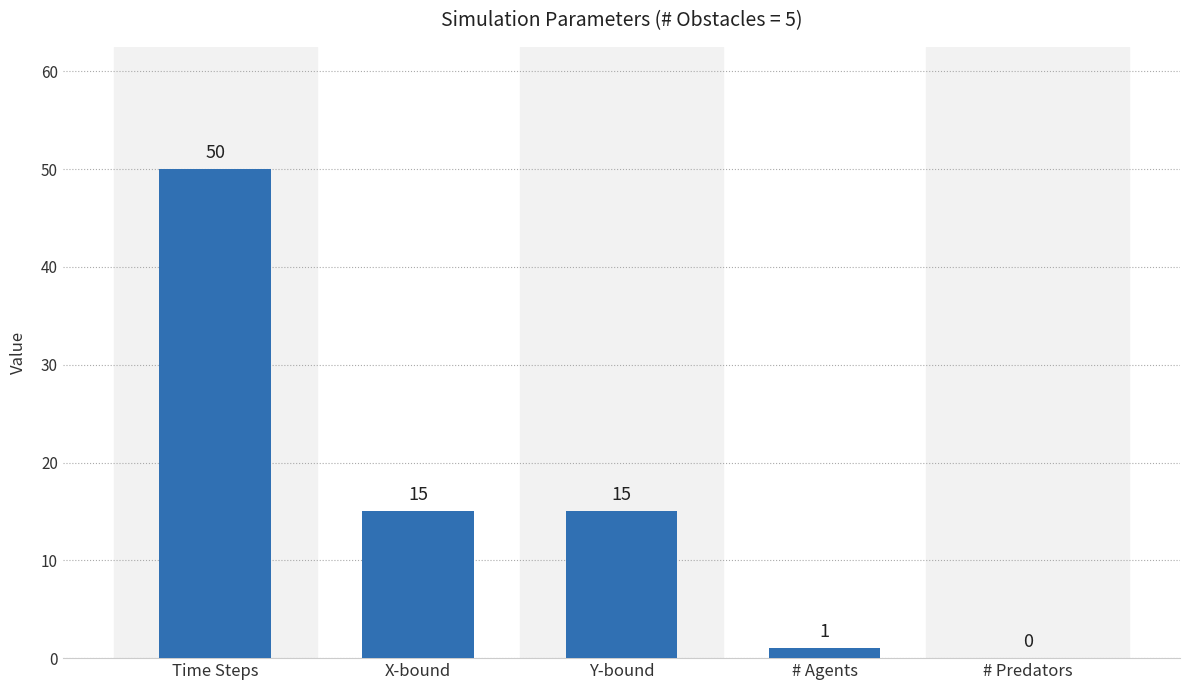

At which label does the data first exceed 15?

Time Steps